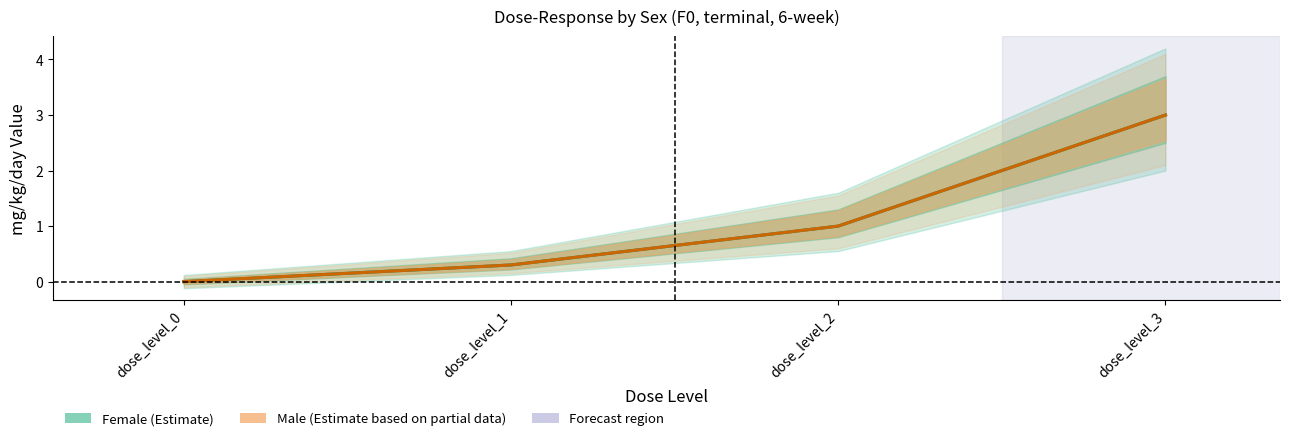

True or false: Female (Estimate) has more than 1 points higher than both neighbors.

False